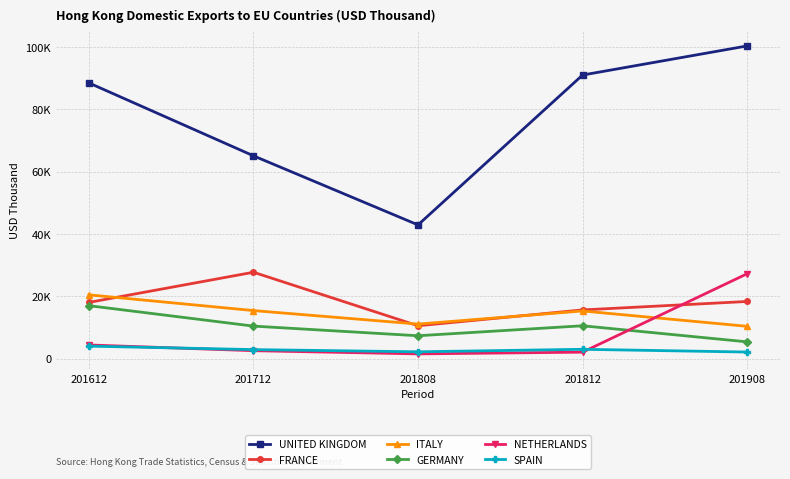

What is the average value of the NETHERLANDS series?

7573.2